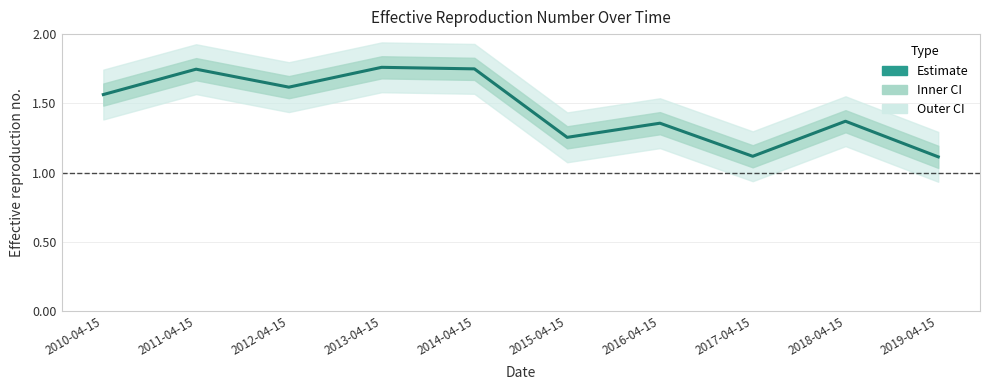

What is the average value?

1.5